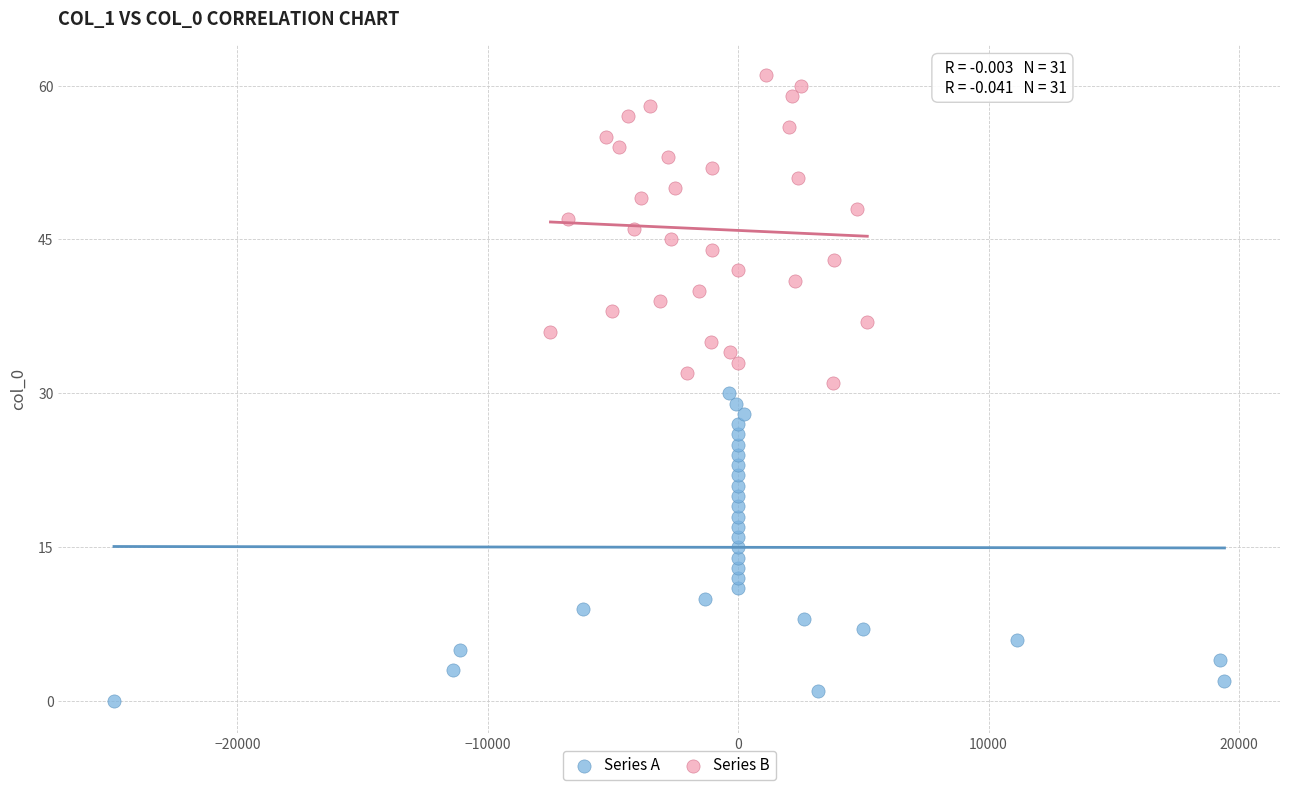

Which series reaches the maximum Y coordinate?

Series B